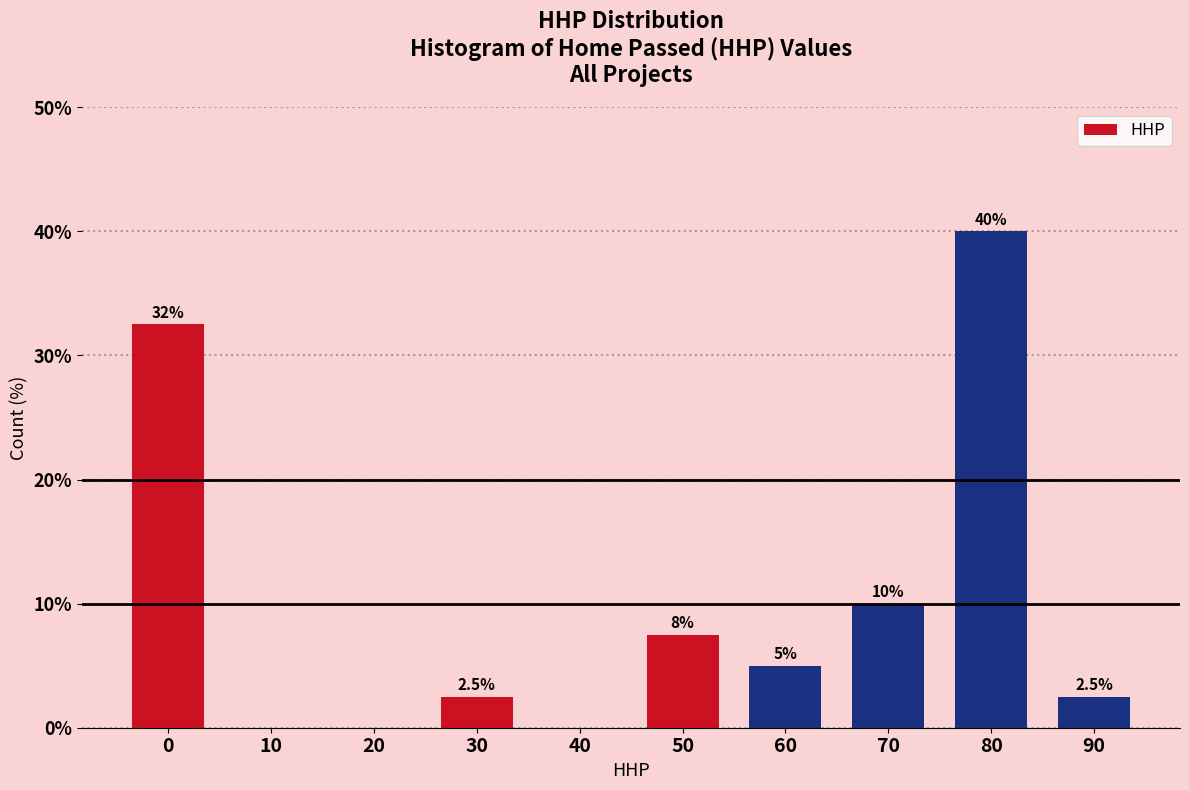

Reading left to right, what are all the values shown in this chart?

0=32.5	10=0.0	20=0.0	30=2.5	40=0.0	50=7.5	60=5.0	70=10.0	80=40.0	90=2.5